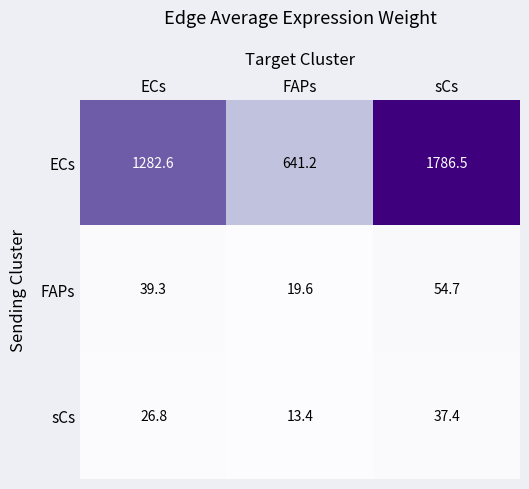

Which series has the widest spread of values?

ECs